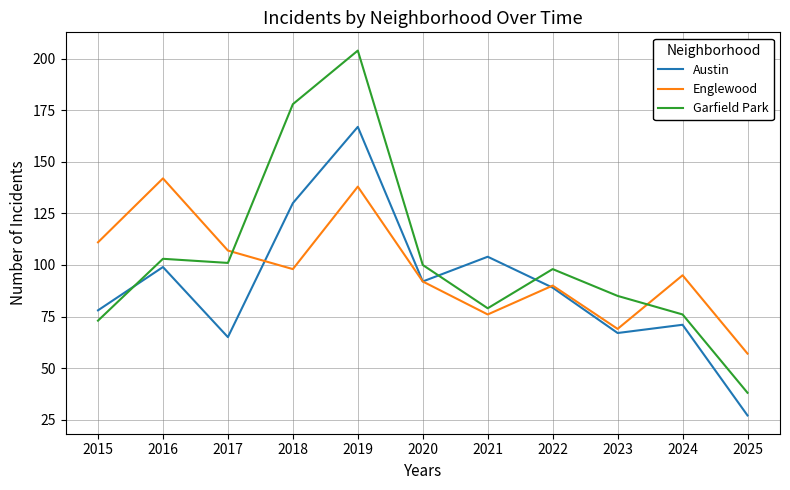

What value does the Austin series have at 2015?

78